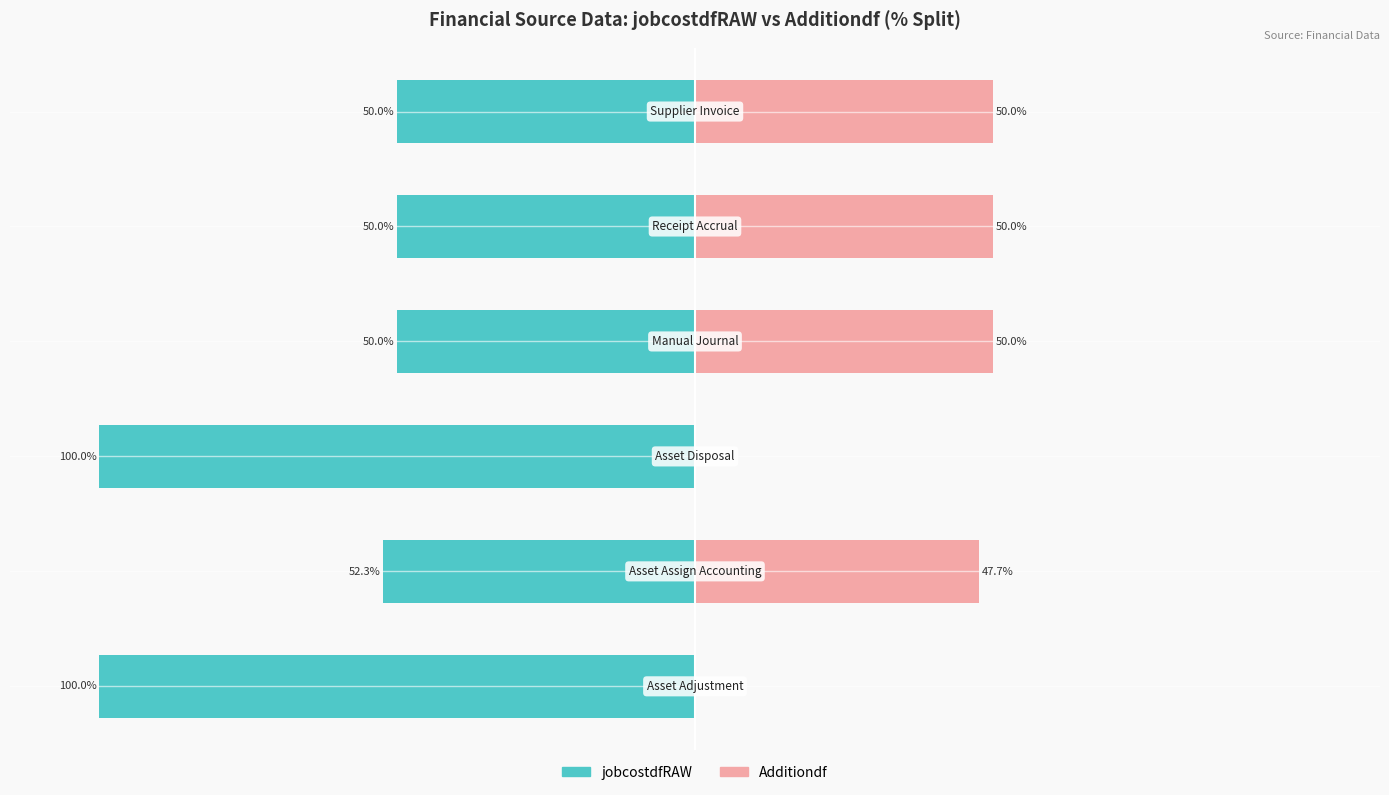

The Additiondf series shows 50.0 at 3. True or false?

True